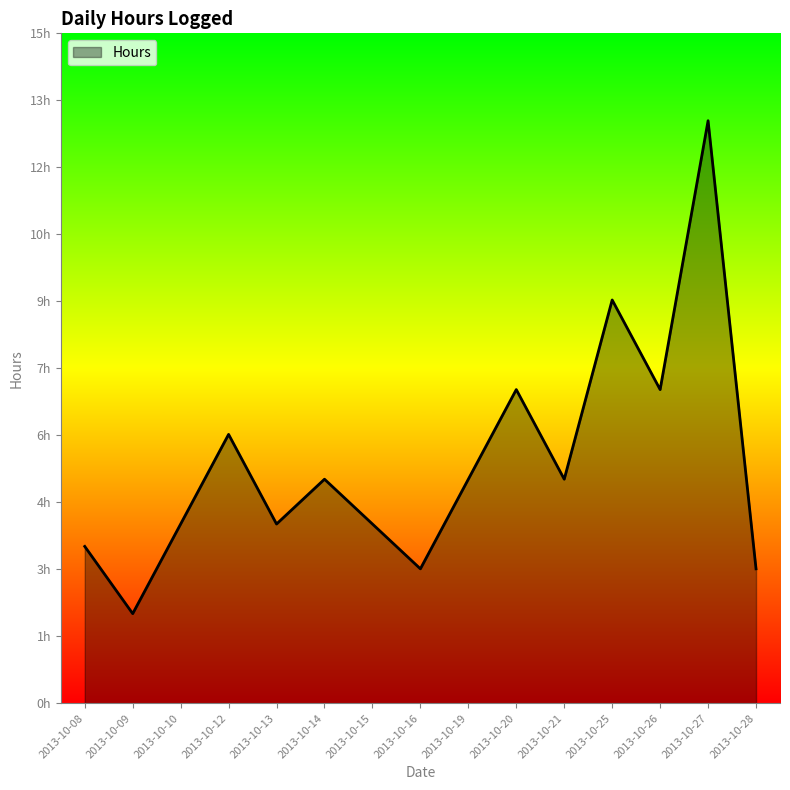

At which category does the data reach its first local peak?

2013-10-12